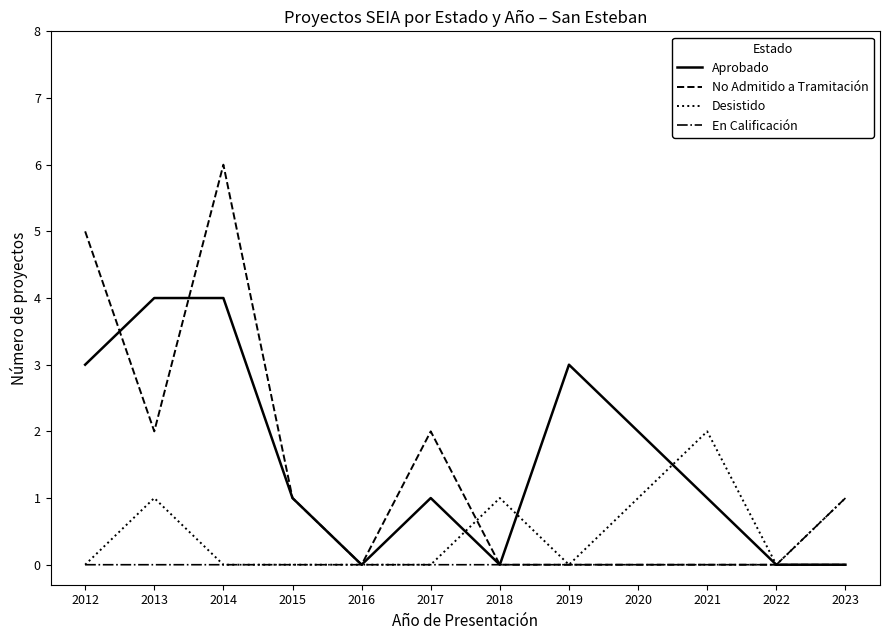

Read the Aprobado value at 2012.

3